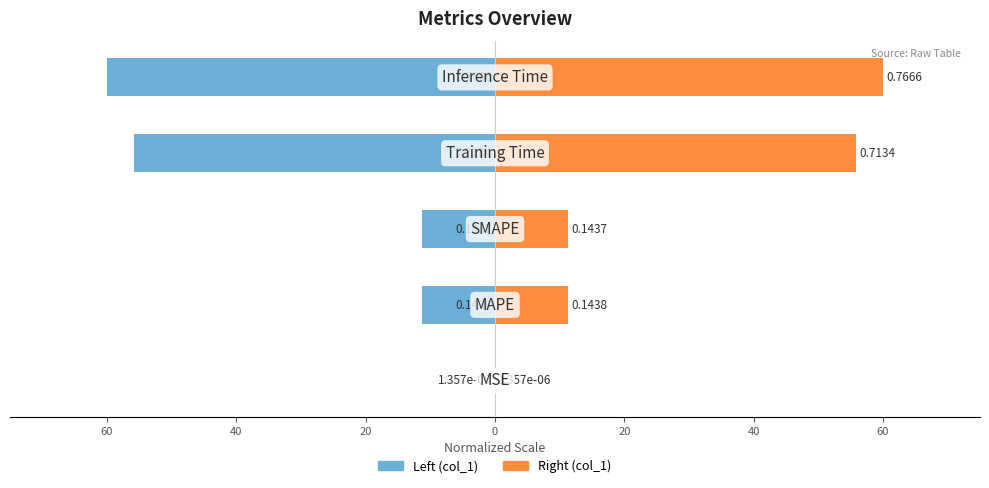

Which series has the largest total across all categories?

col_1 (right)